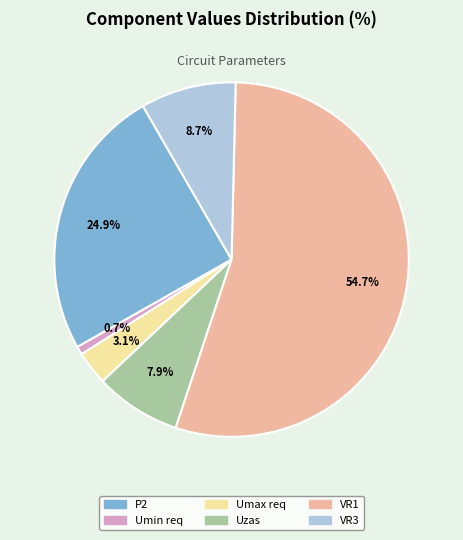

Rank the categories by value from lowest to highest.

Umin req, Umax req, Uzas, VR3, P2, VR1